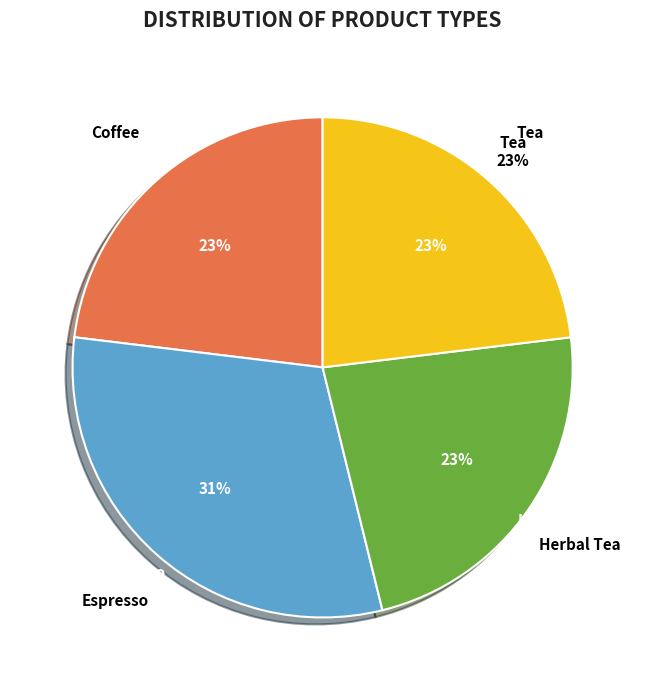

How many segments does this pie chart have?

4